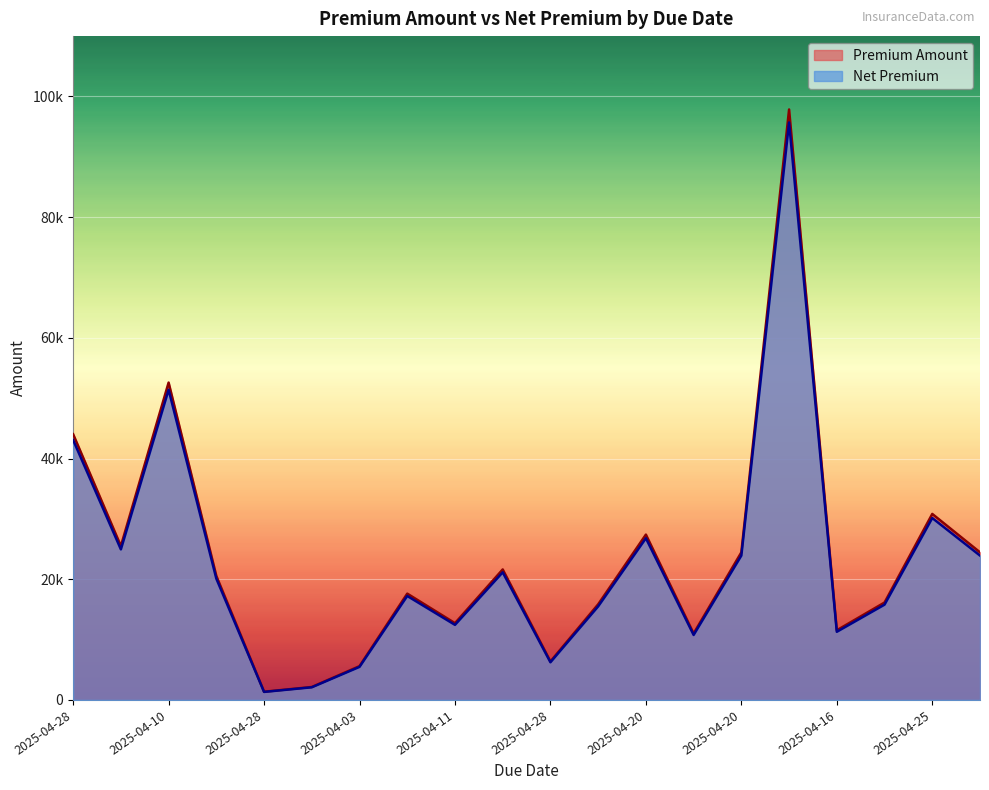

At which category does the chart reach its minimum across all series?

2025-04-28